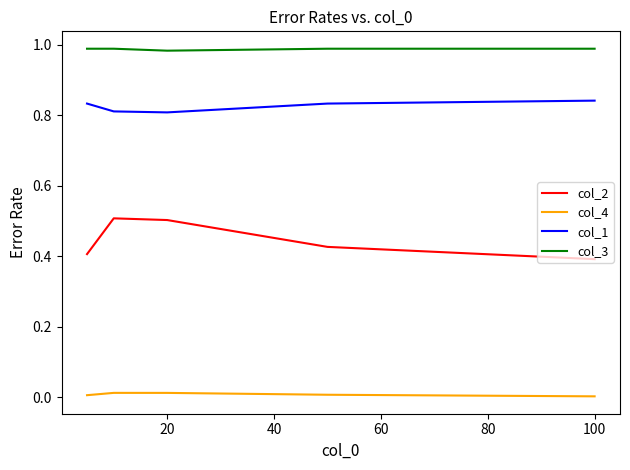

What is the sum of all col_2 values?

2.2